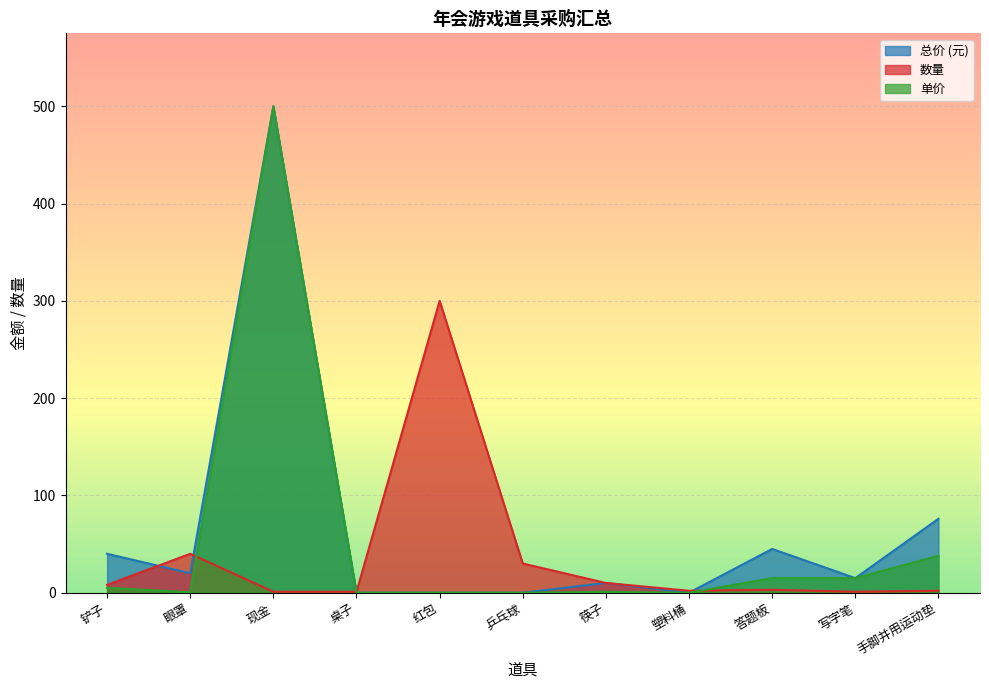

At which category is the sum across all series the highest?

现金